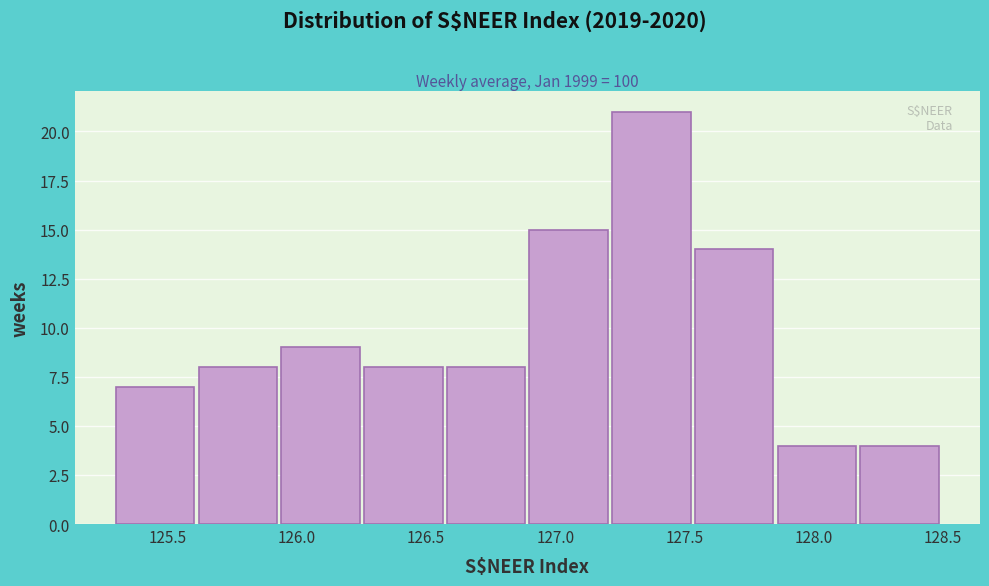

Reading left to right, transcribe this chart: for each bar, give the range it covers on the x-axis and its height. Neither the bar edges nor the heights are printed on the chart, so give them approximately, as read against the axes.

125.30 to 125.62: 7
125.62 to 125.94: 8
125.94 to 126.26: 9
126.26 to 126.58: 8
126.58 to 126.90: 8
126.90 to 127.22: 15
127.22 to 127.54: 21
127.54 to 127.86: 14
127.86 to 128.18: 4
128.18 to 128.50: 4